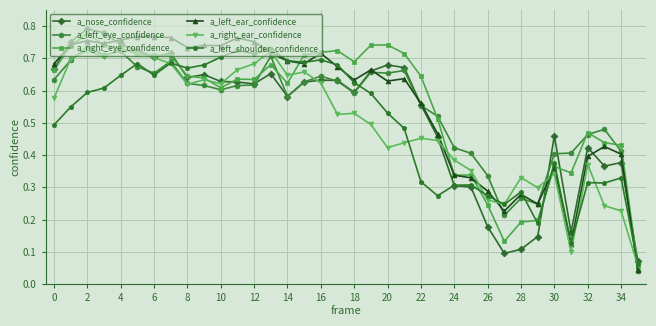

At how many categories does at least one series exceed 0?

36